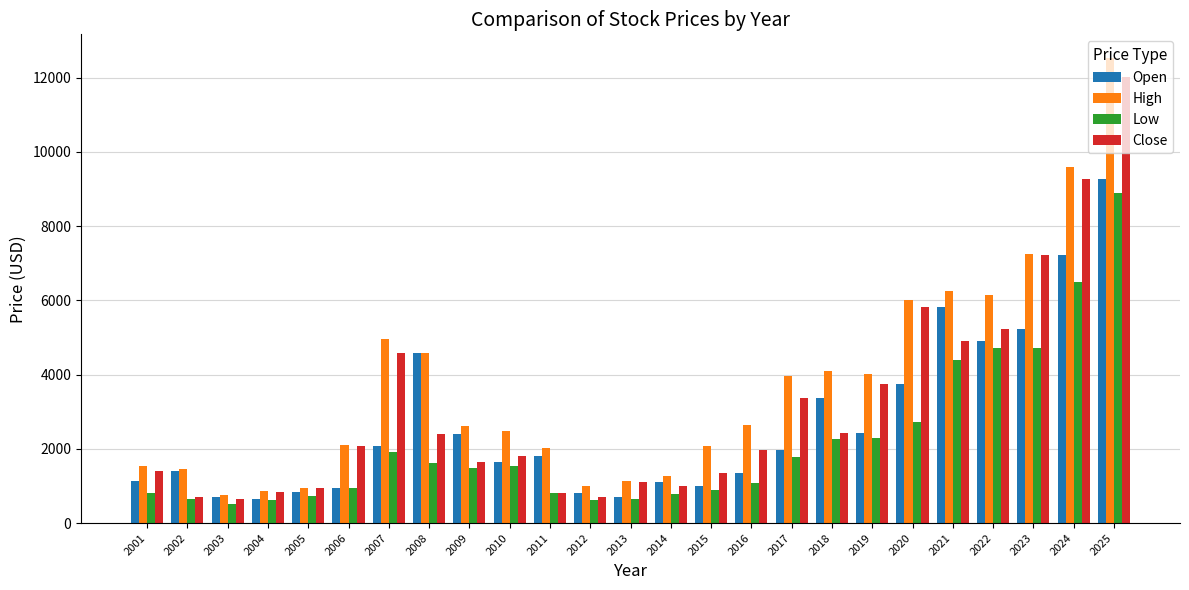

Which label corresponds to the largest value in the chart?

2025